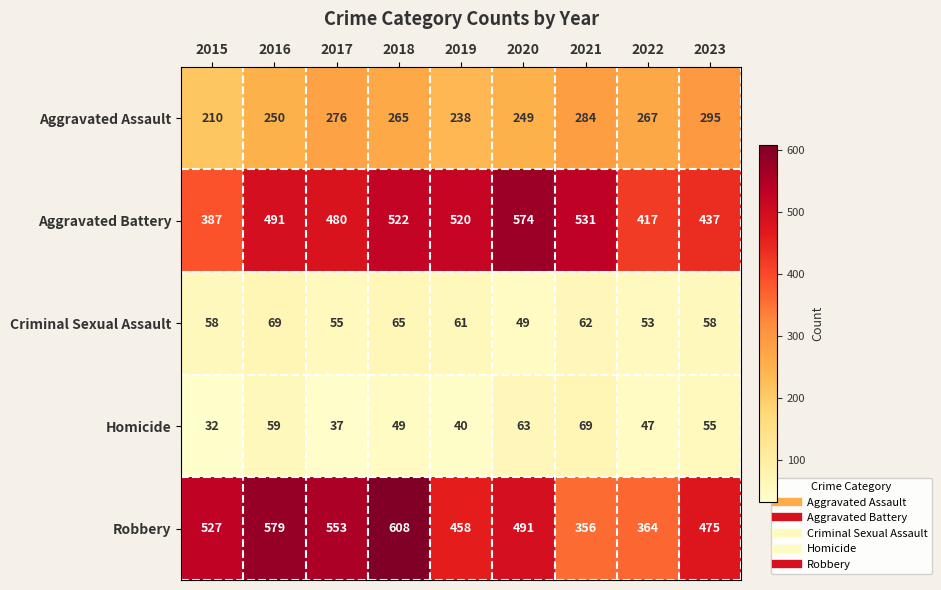

The Robbery series shows 328 at 2020. True or false?

False